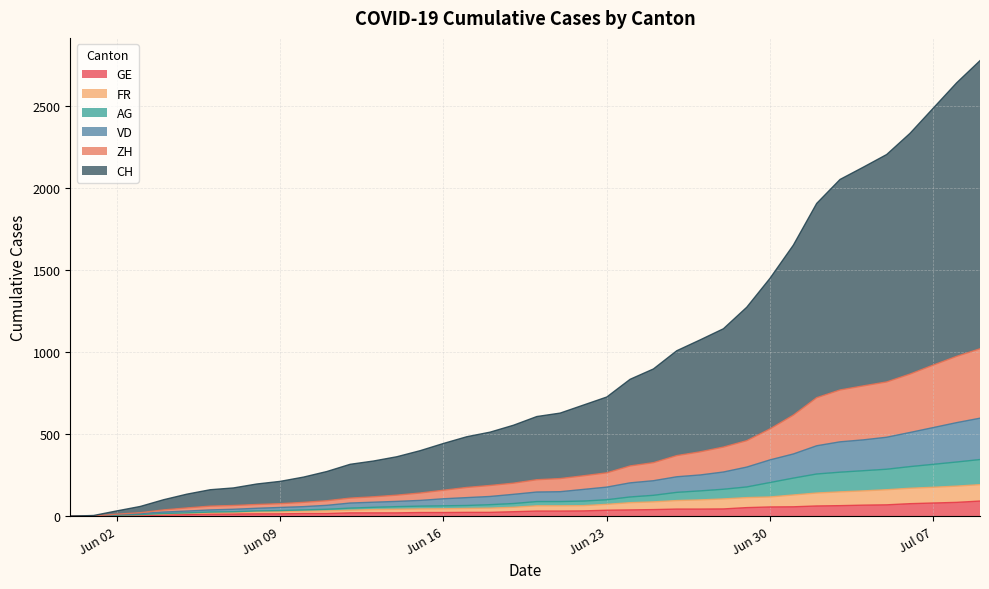

At which label does FR first exceed 63?

2020-06-22